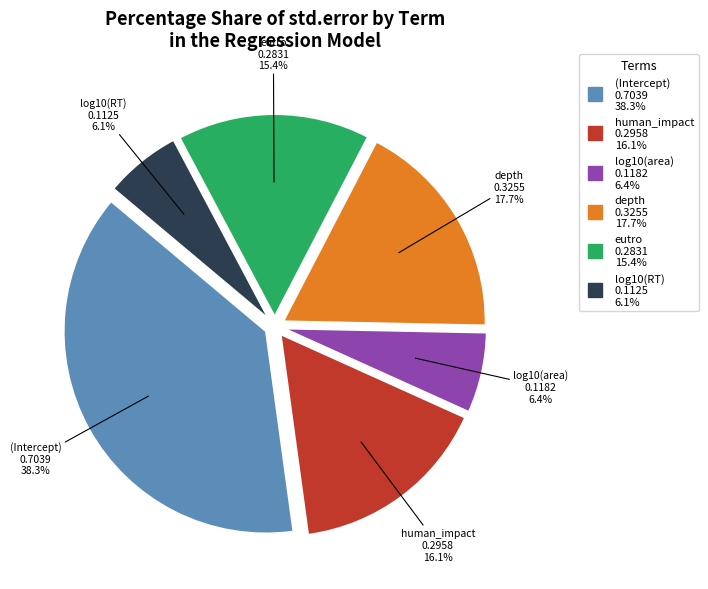

Is there any slice that represents more than half of the pie?

No